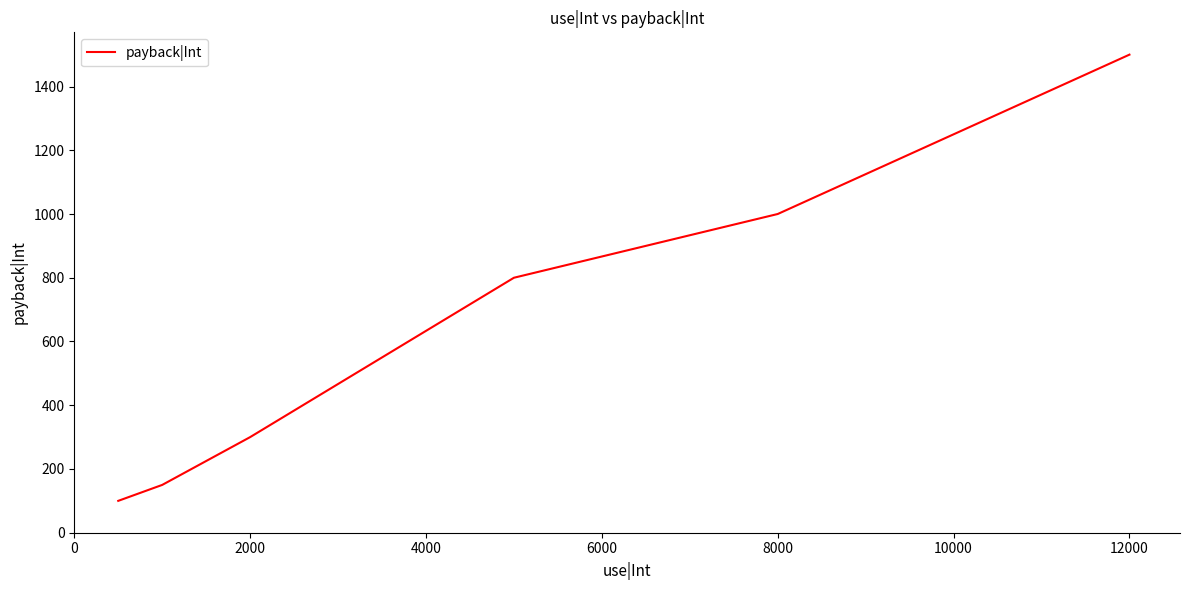

What is the smallest value displayed?

100